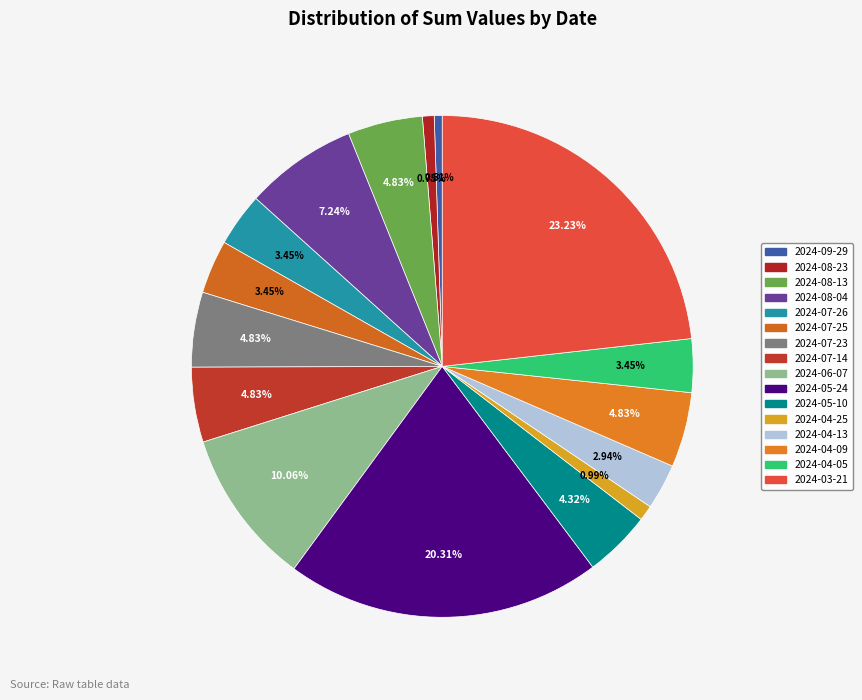

True or false: 2024-08-04 accounts for 7% of the total.

True